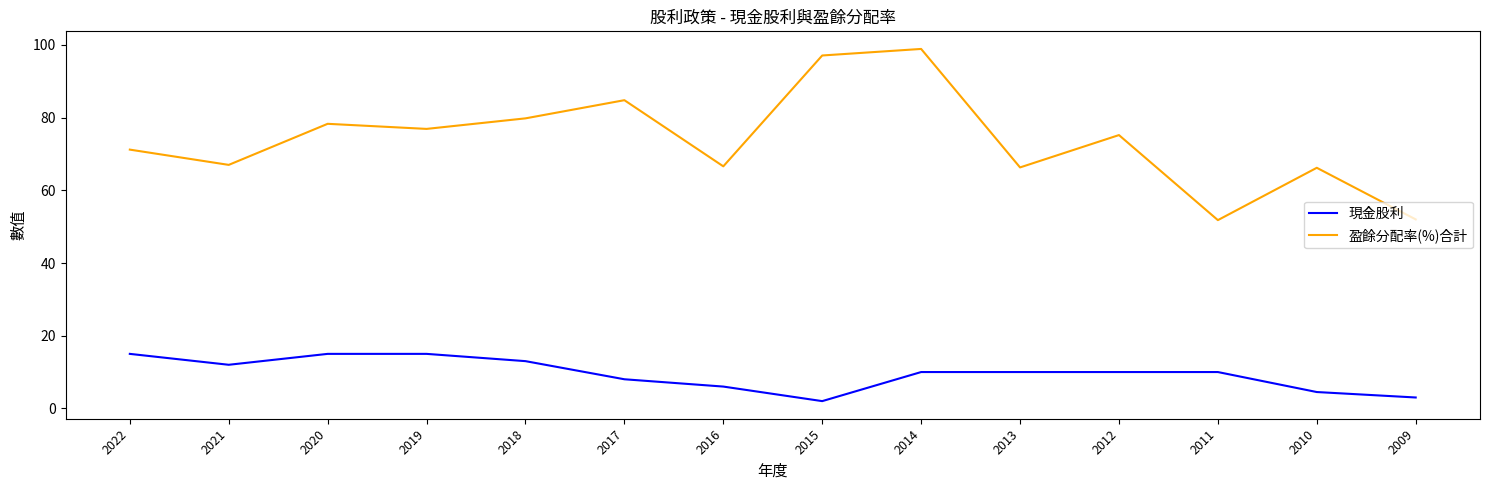

What is the maximum value for 盈餘分配率(%)合計?

98.9